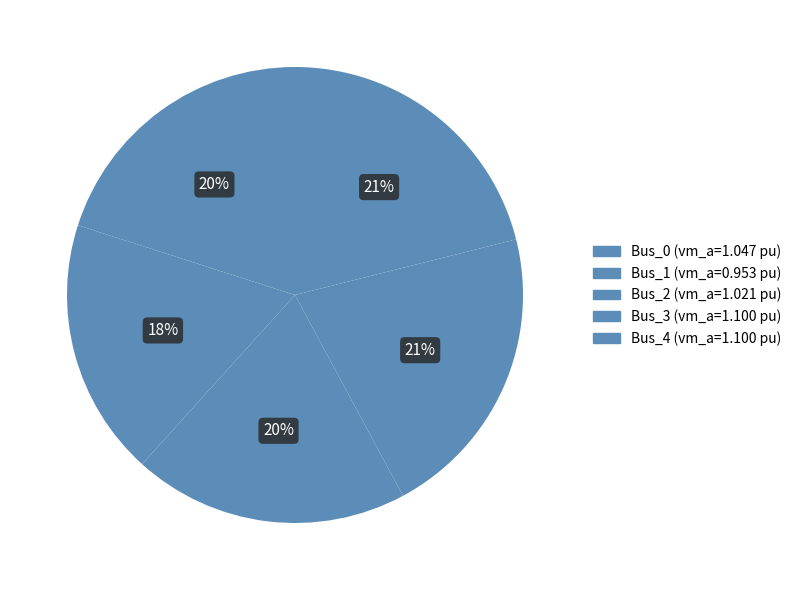

To the nearest percent, what portion does Bus_0 represent?

20%